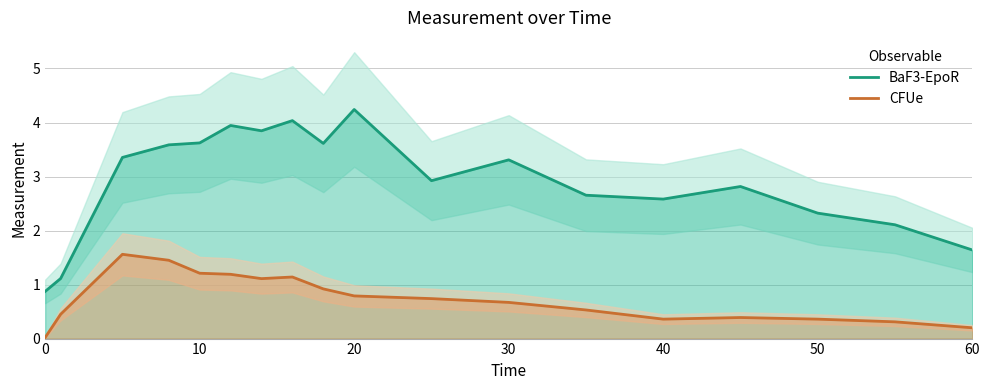

Rank the series by their average value, from highest to lowest.

BaF3-EpoR, CFUe